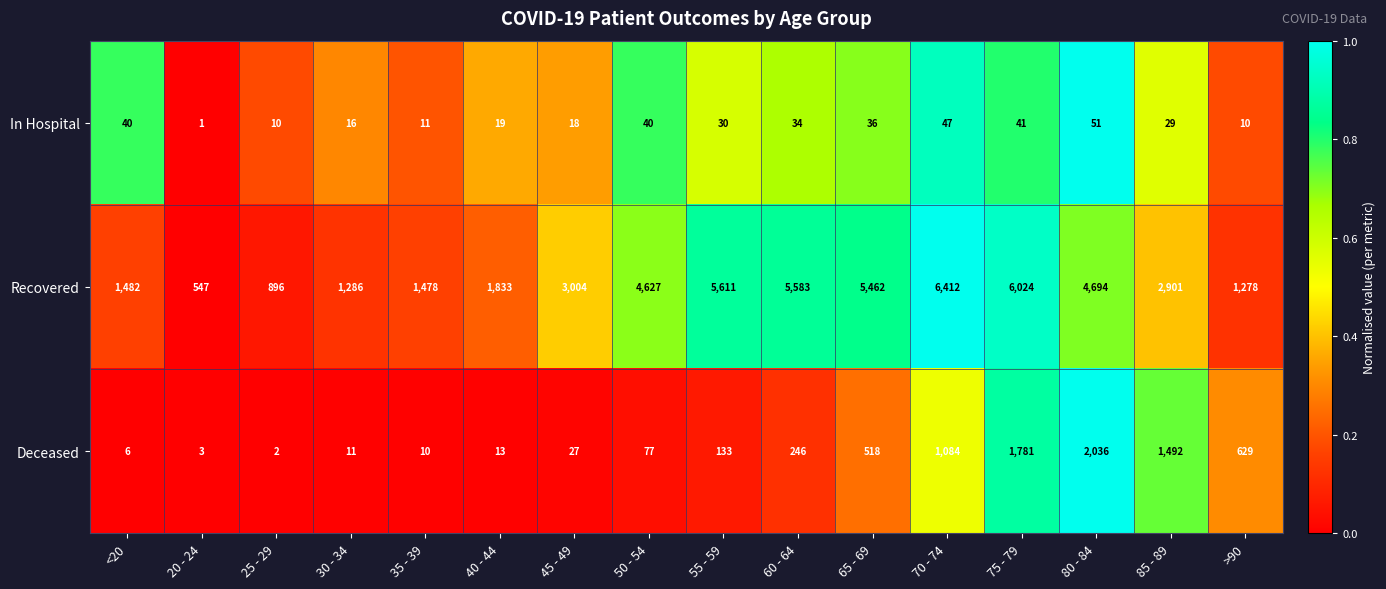

Where is In Hospital nearest to the value 26?

85 - 89